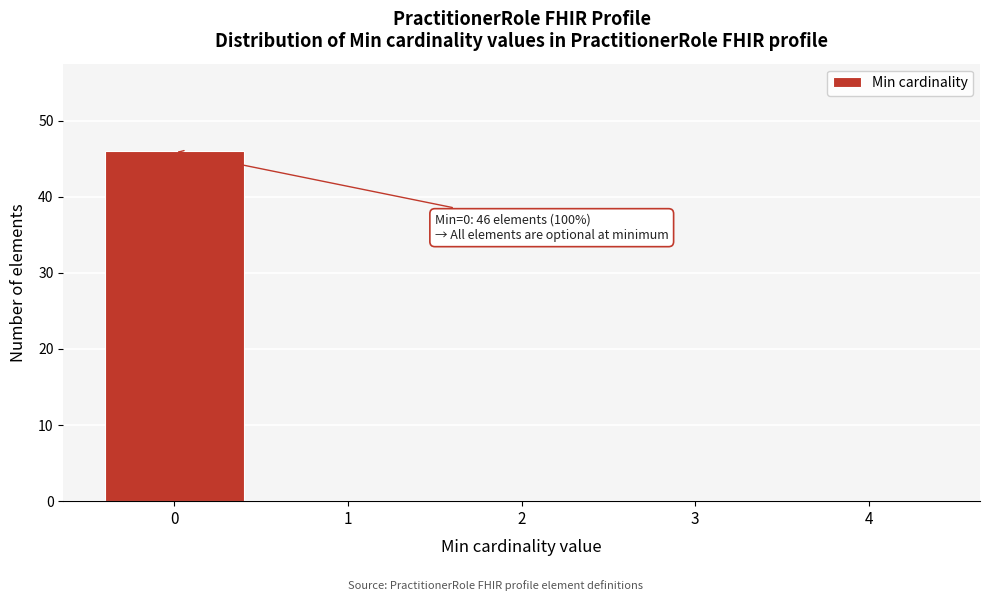

Which range on the x-axis has the tallest bar?

-0.5 to 0.5